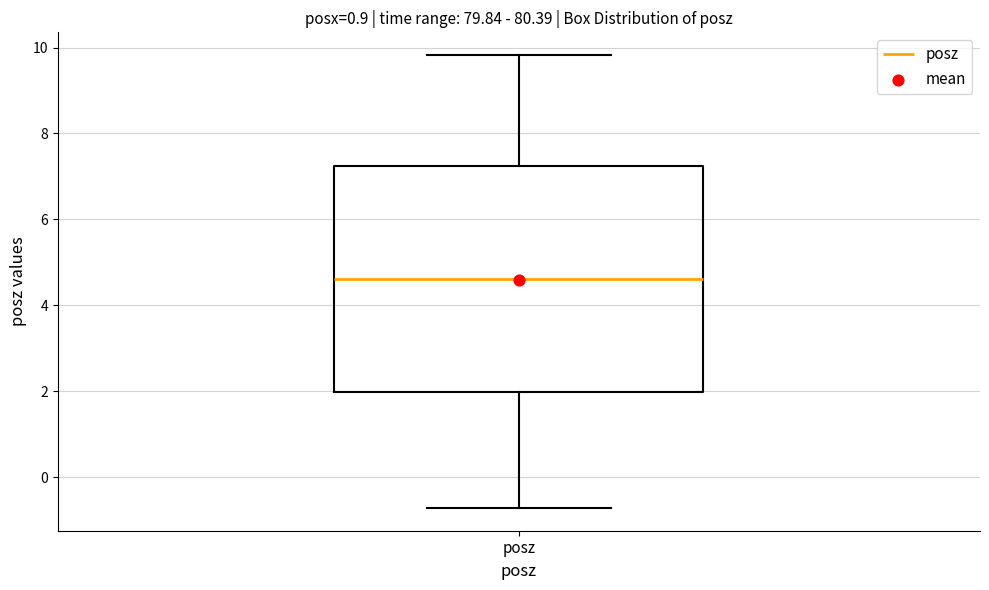

Transcribe this box plot: give where the median line is, the range the box spans, and where the two whiskers end, as read against the y-axis. The values are not printed on the chart, so give them approximately, as read against the axis.

median 4.6, box 2.0 to 7.2, whiskers -0.8 to 9.8